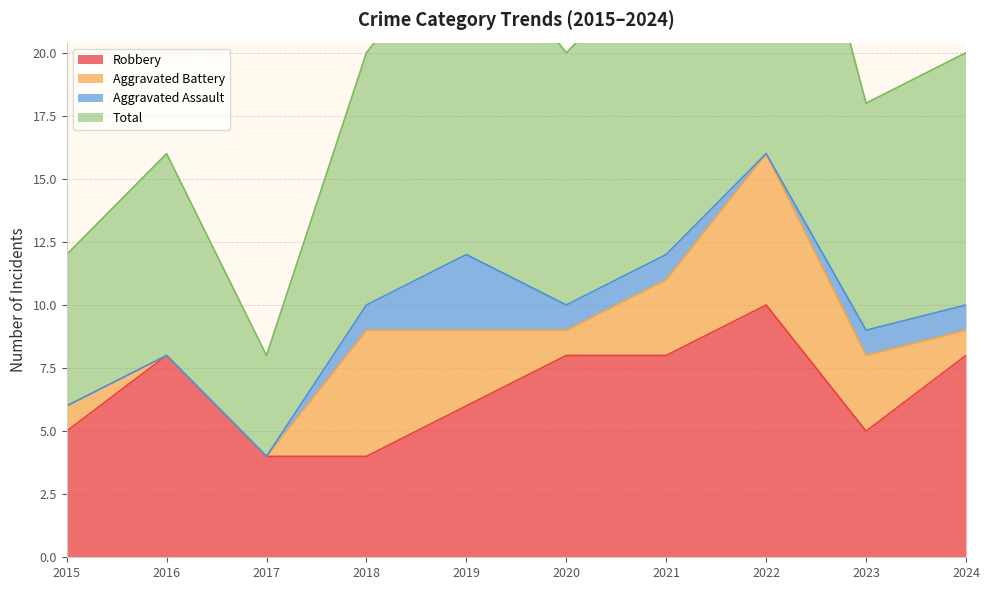

What is the maximum value for Total?

33